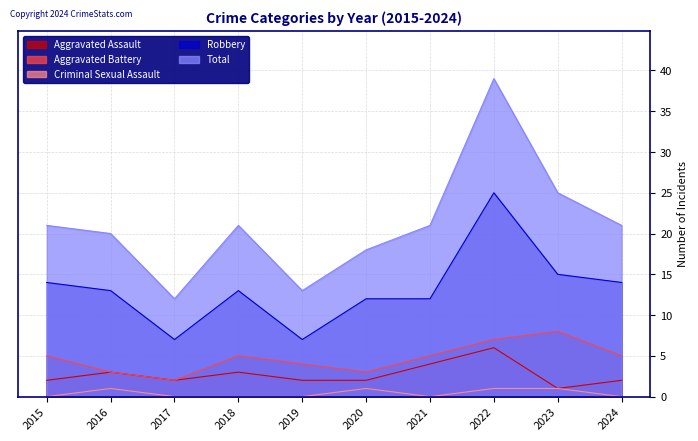

What is the greatest value displayed?

39